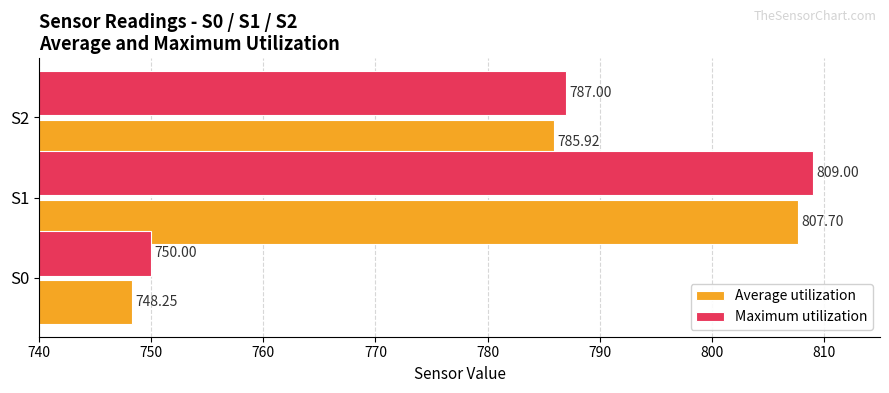

What is the maximum value for Maximum utilization?

809.0